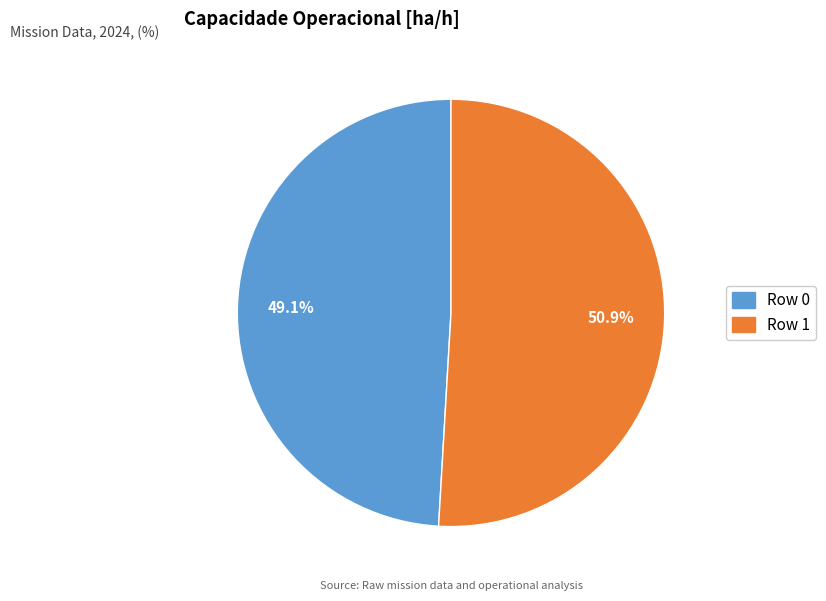

Do Row 1 and Row 0 together represent more than half of the pie?

Yes